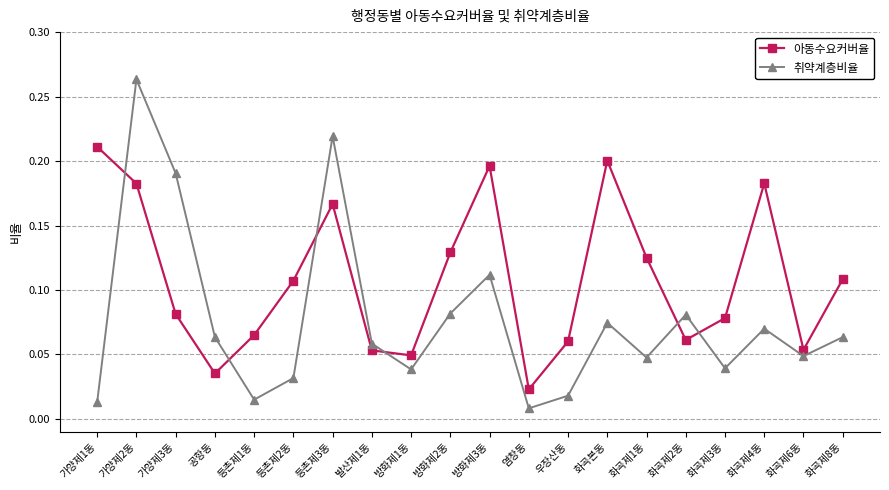

What is the sum of all 아동수요커버율 values?

2.2